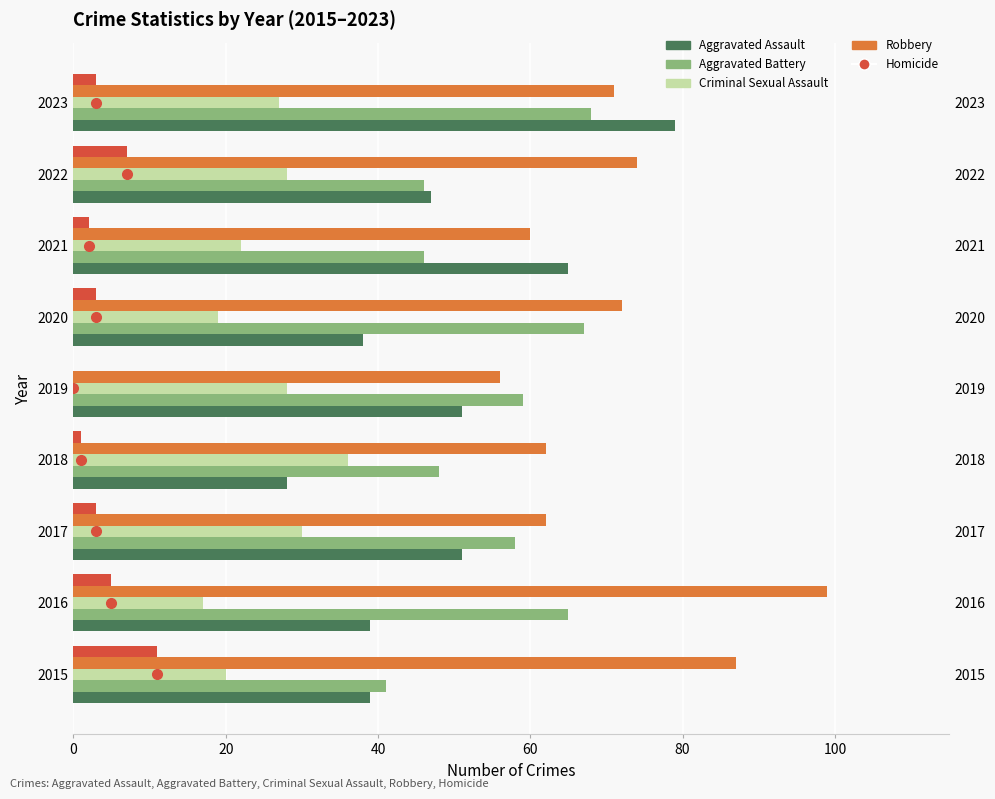

What is the spread (max minus min) of values at 2017?

59